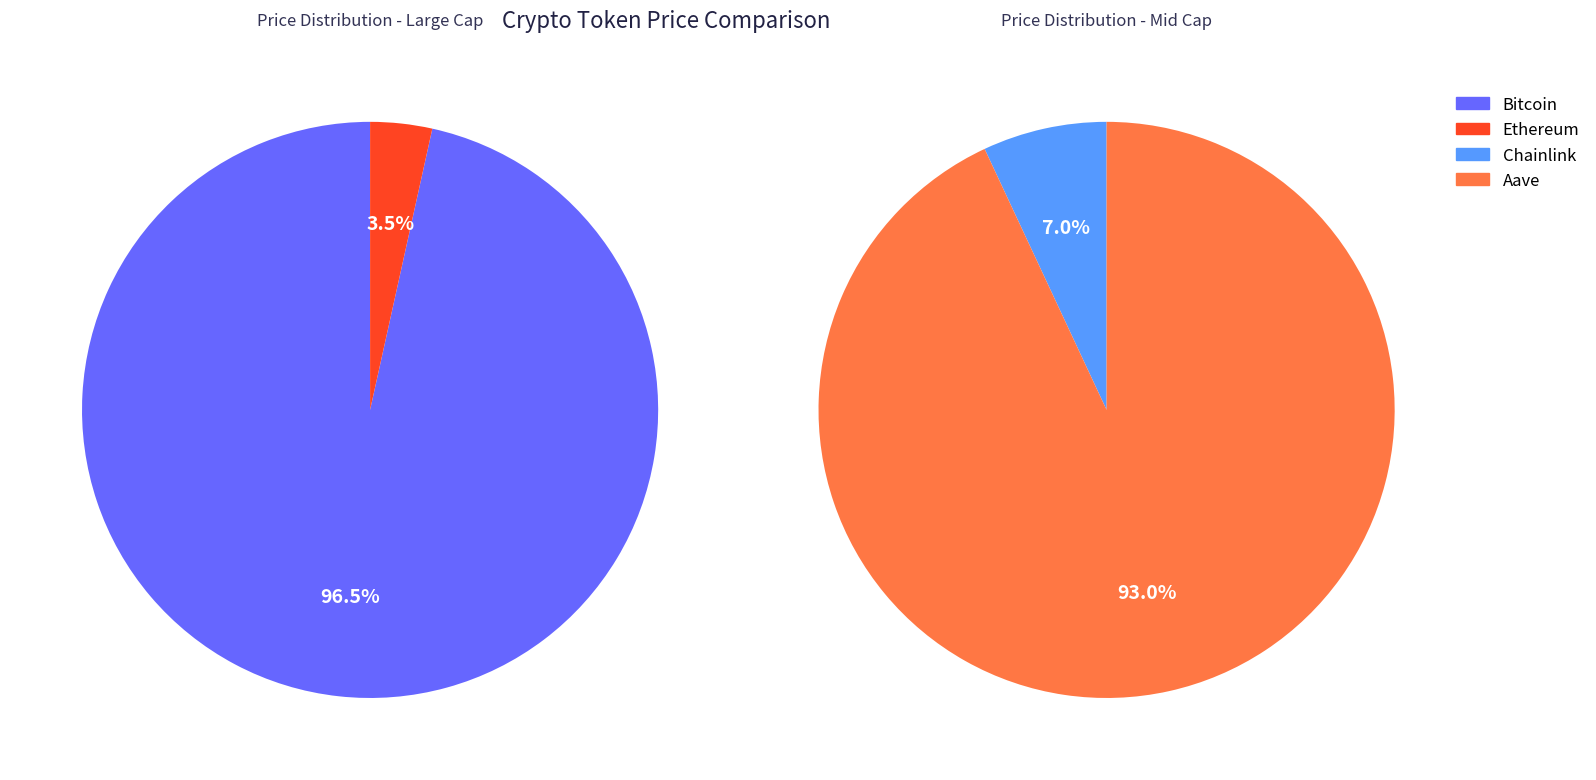

How many slices are in this pie chart?

4